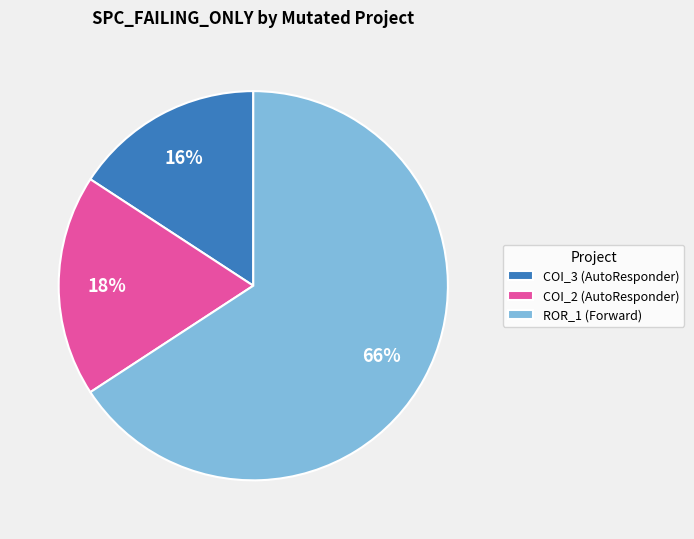

True or false: COI_2 (AutoResponder) accounts for 30% of the total.

False